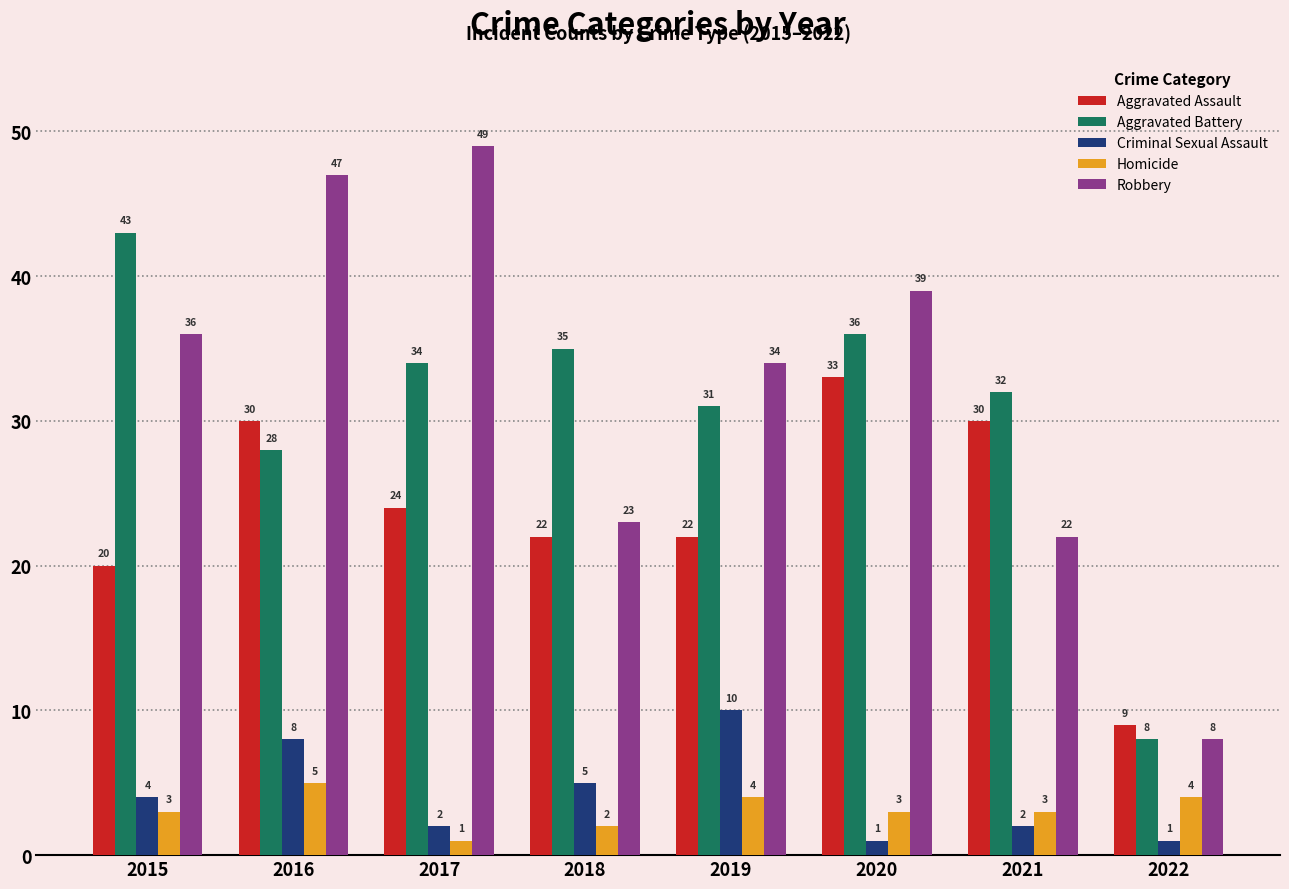

The value of Criminal Sexual Assault at 2017 is 2. True or false?

True